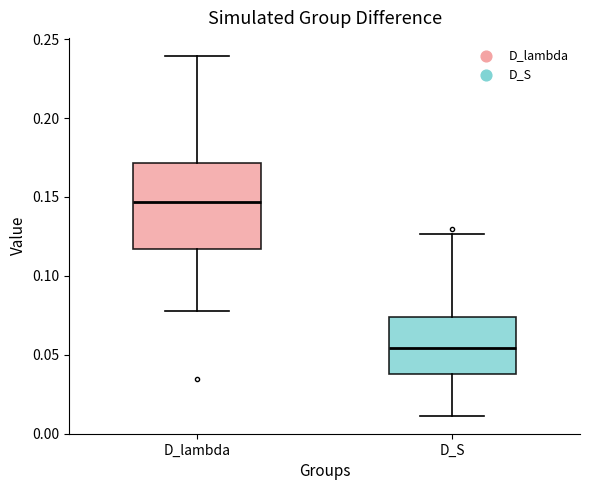

Which box has the lowest median line?

D_S